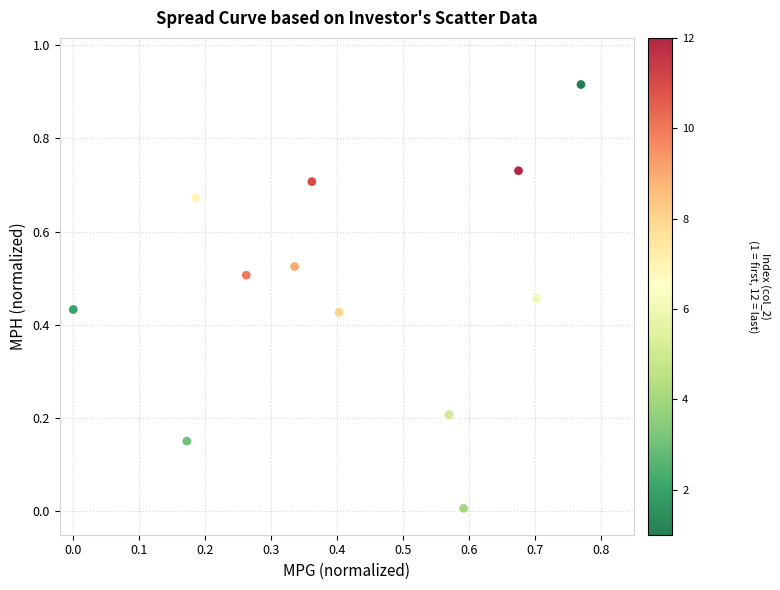

How many points are shown in the scatter plot?

12